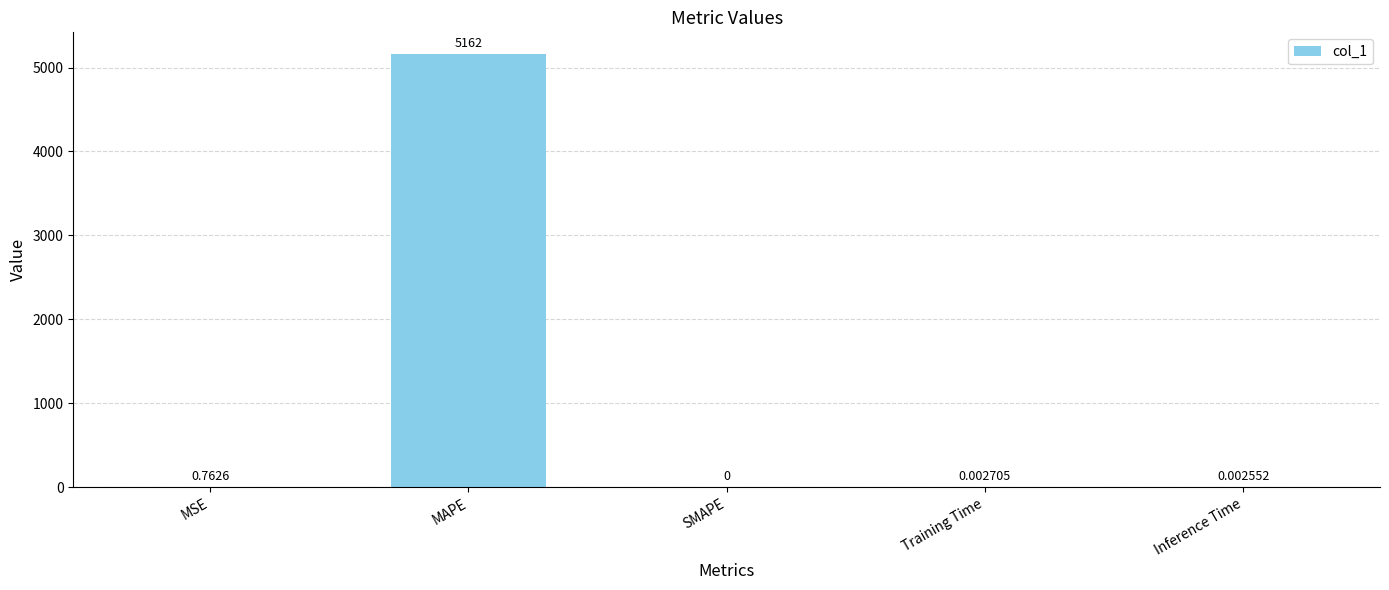

What is the change in value from MSE to SMAPE?

-0.8